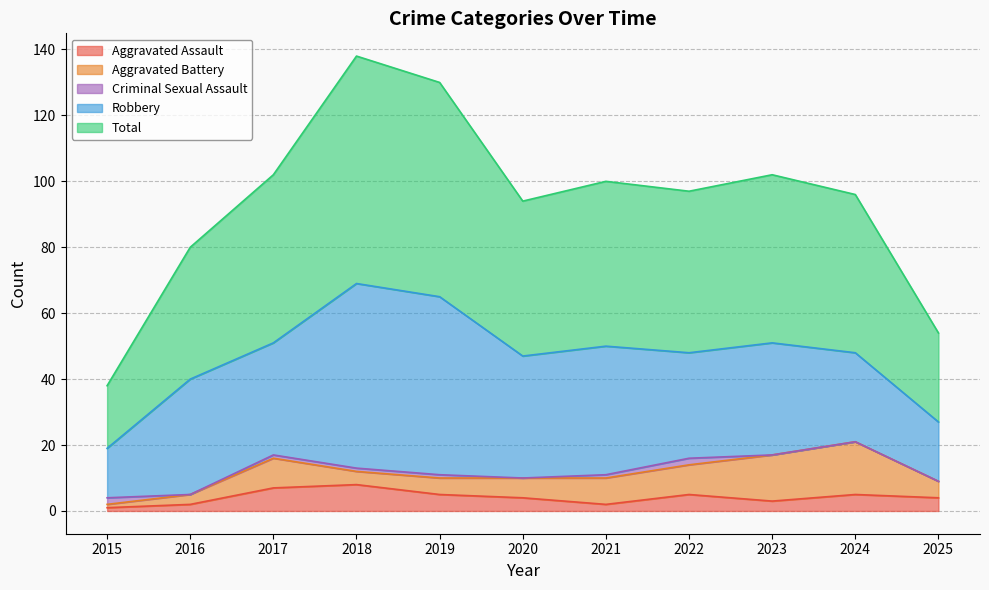

Where does the Criminal Sexual Assault series first go above 1?

2015